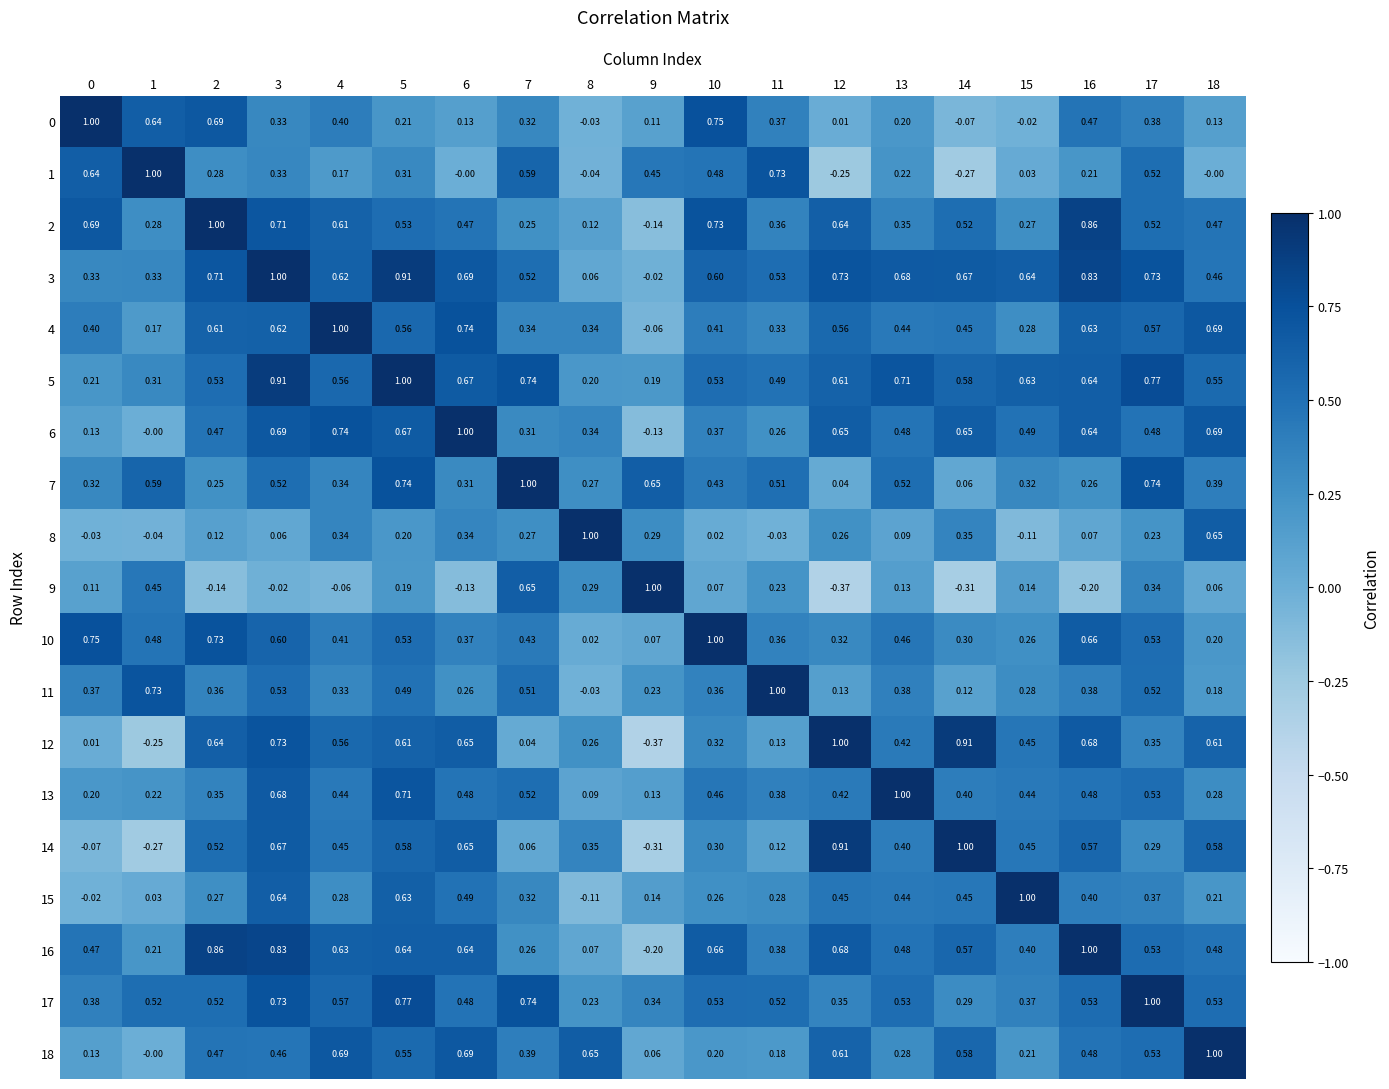

What is the spread (max minus min) of values at 6?

1.1